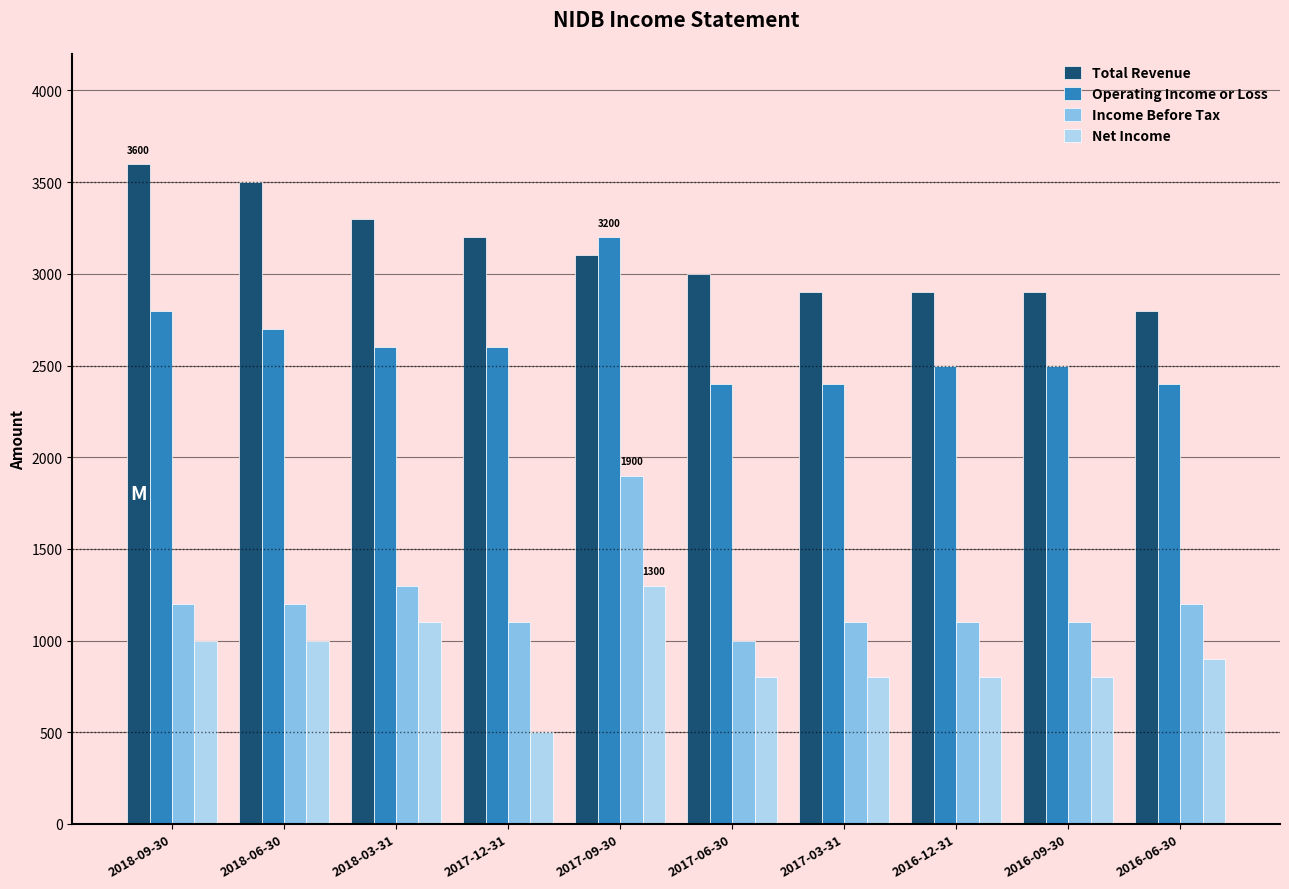

At how many categories does at least one series exceed 1377?

10